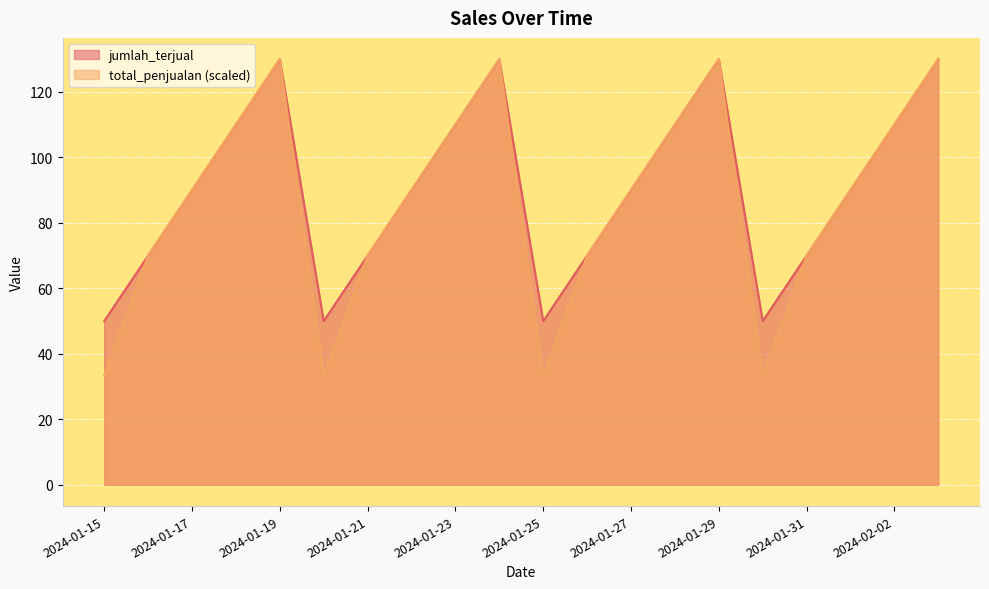

The total_penjualan series shows 70.0 at 2024-01-31. True or false?

True